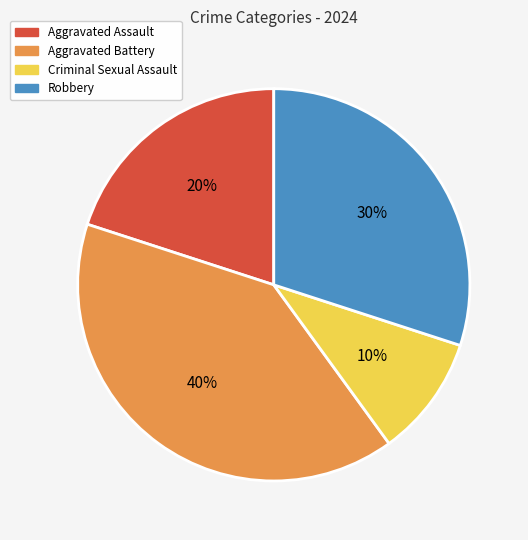

True or false: Aggravated Battery accounts for 40% of the total.

True